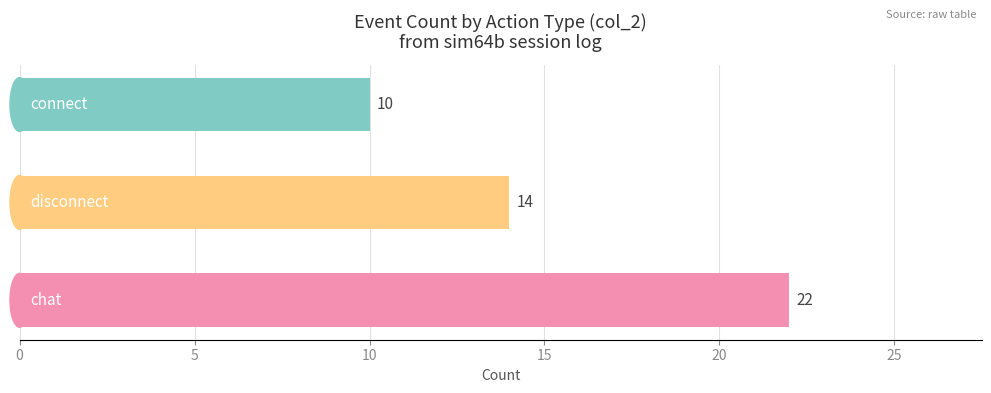

What is the greatest value displayed?

22